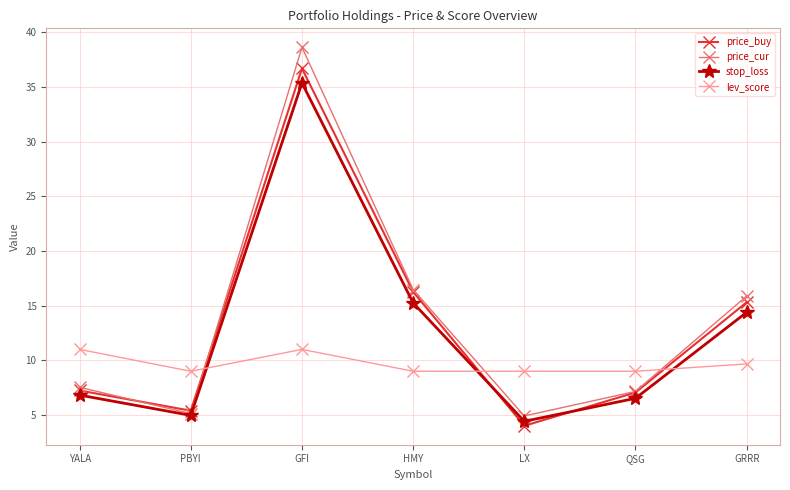

What is the spread (max minus min) of values at HMY?

7.5